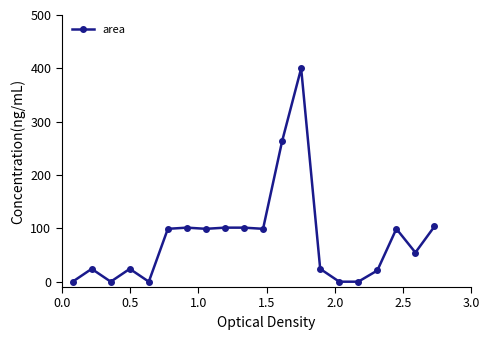

What is the sum of all values?

1615.3